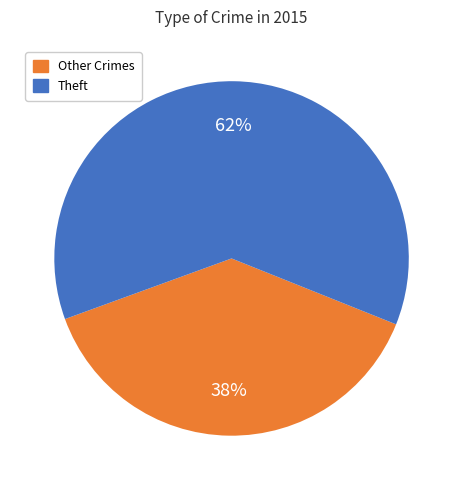

Is there any slice that represents more than half of the pie?

Yes